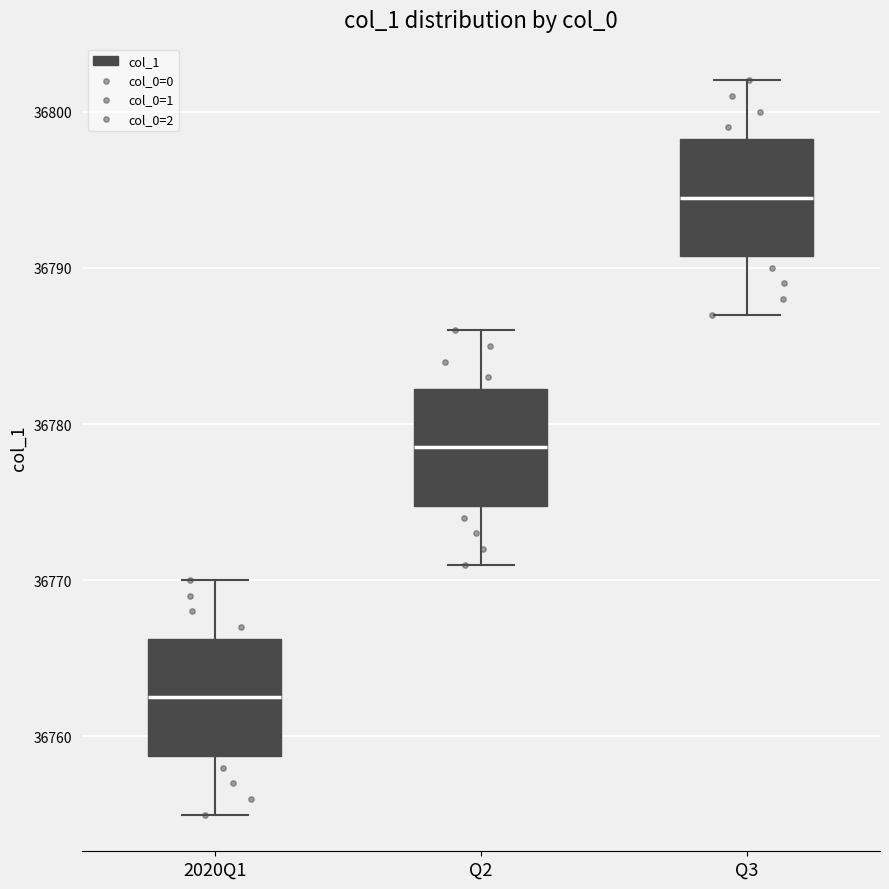

Which box has the lowest median line?

2020Q1